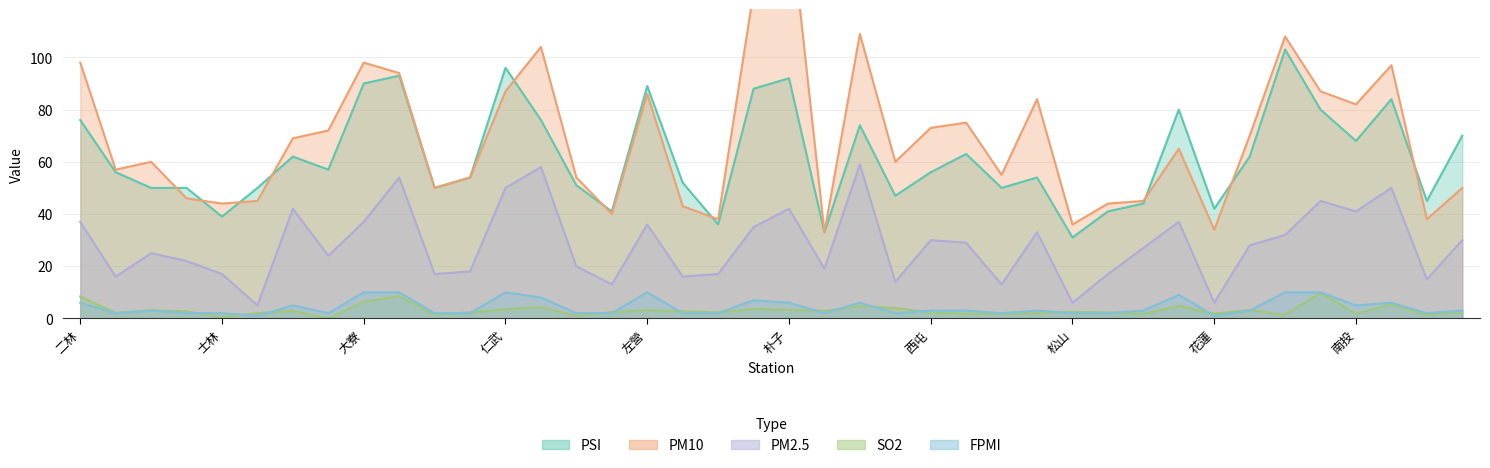

What is the value of the PSI point at the 4th from the left?

50.0